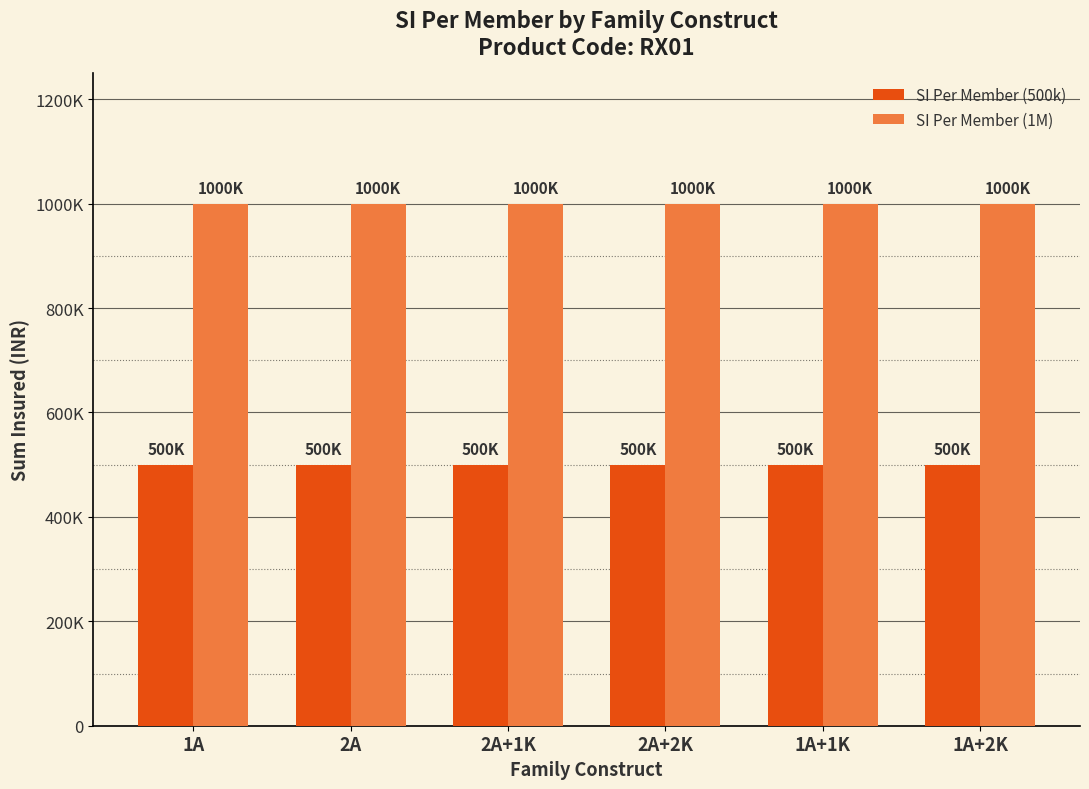

Does the chart contain stacked bars?

No